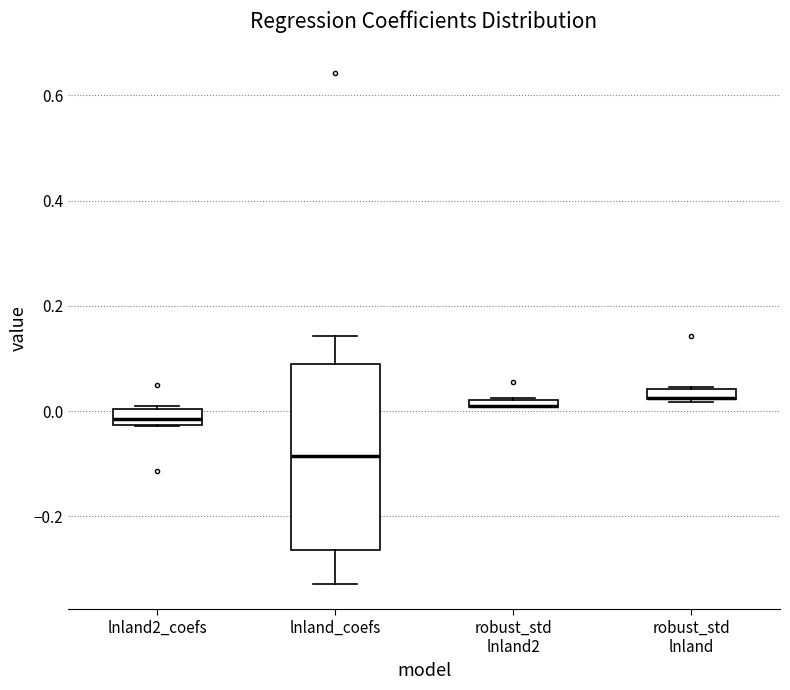

Where is the upper edge of the box for robust_std lnland on the y-axis? The values are not printed on the chart, so give them approximately, as read against the axis.

0.04